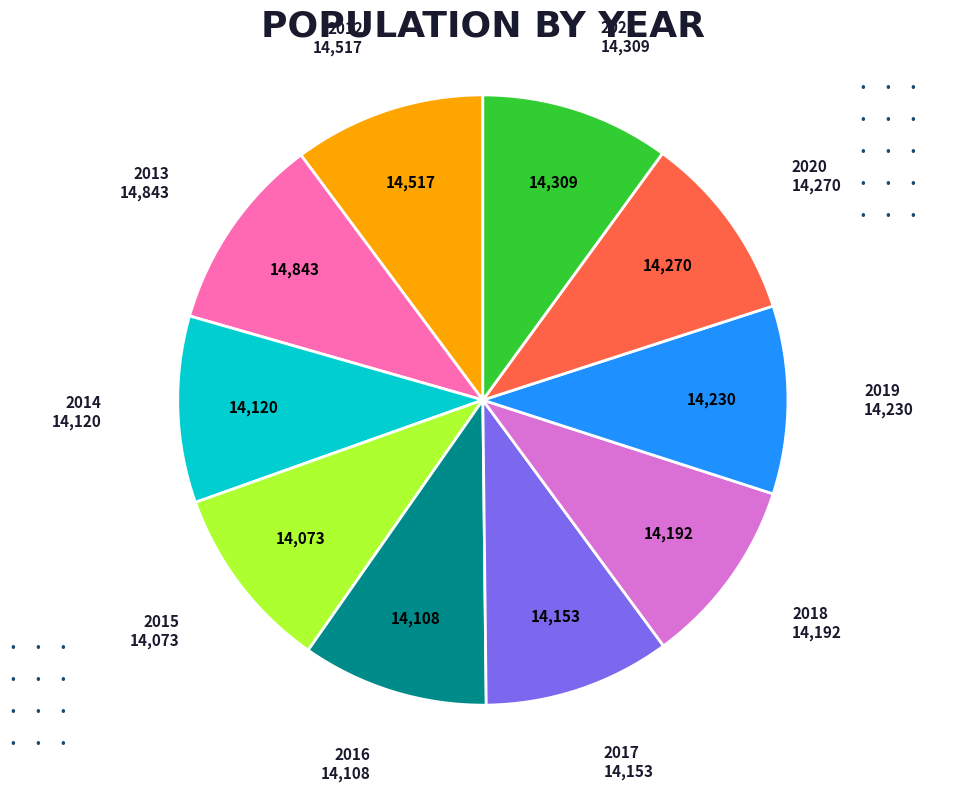

Is there any slice that represents more than half of the pie?

No